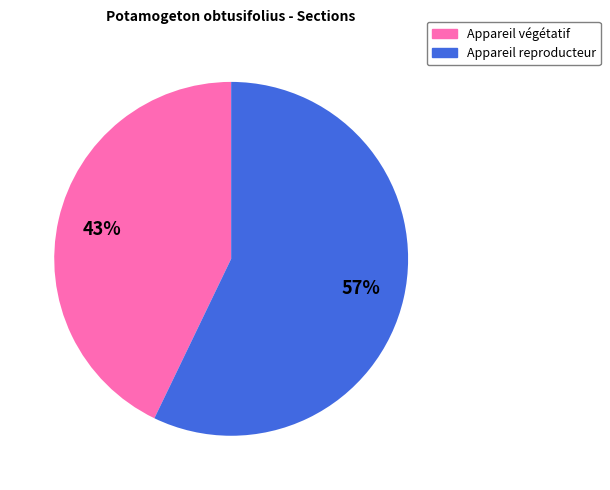

Is it true that Appareil reproducteur is 57% of the pie?

True